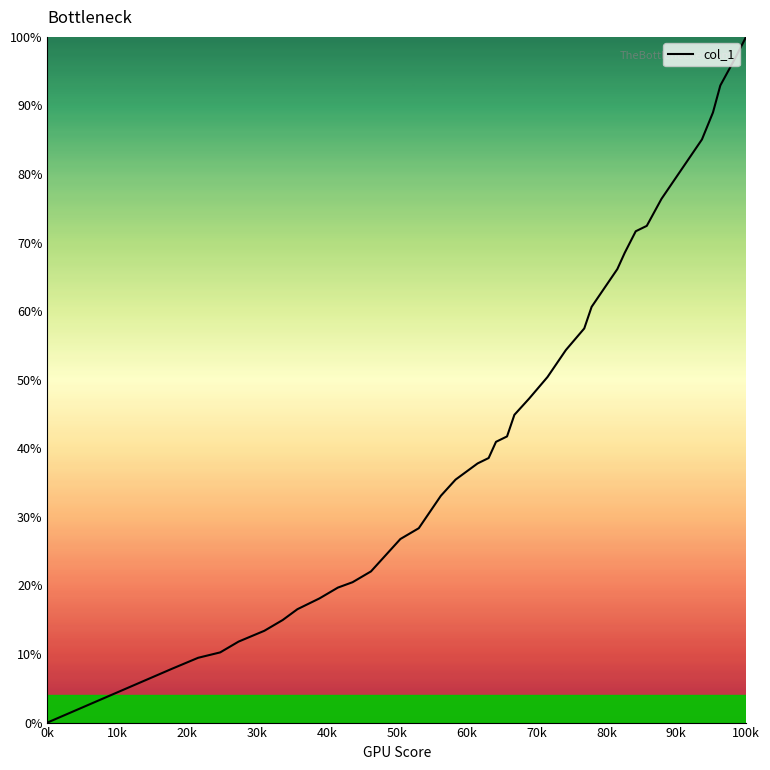

What is the difference between the maximum and minimum values?

100.0